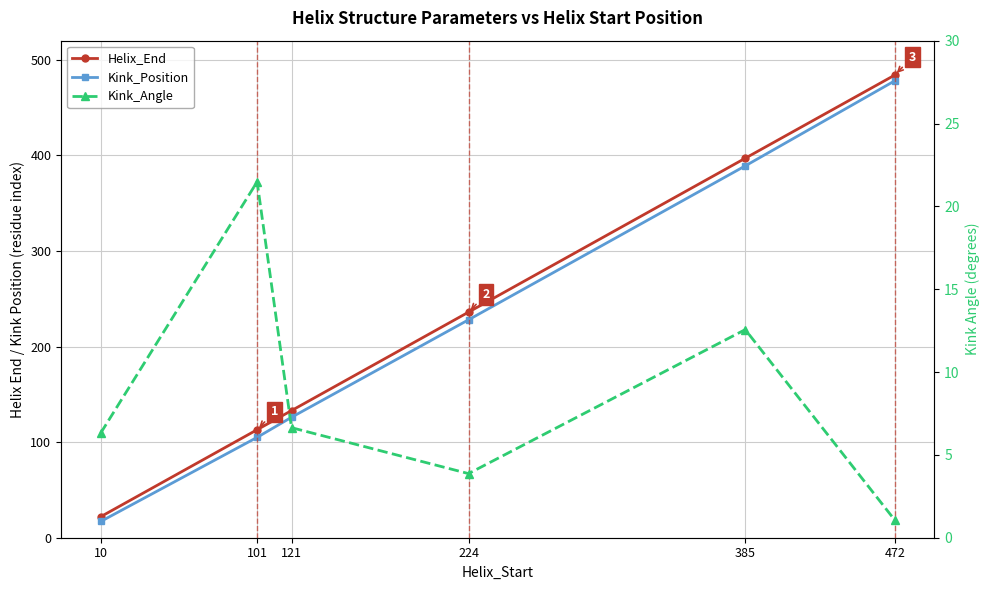

How many data points does each series have?

6